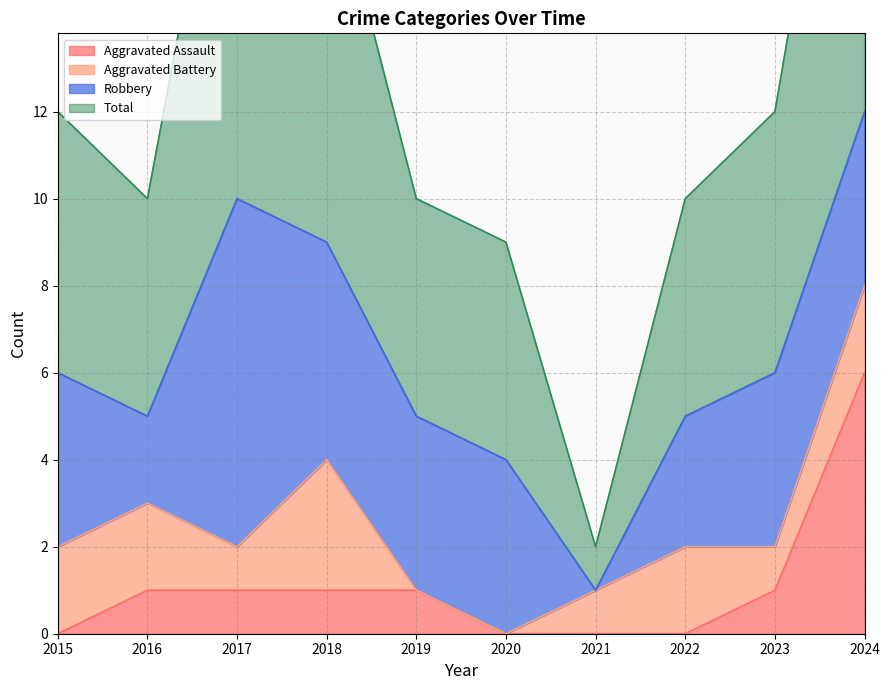

The value of Aggravated Assault at 2019 is 1. True or false?

True